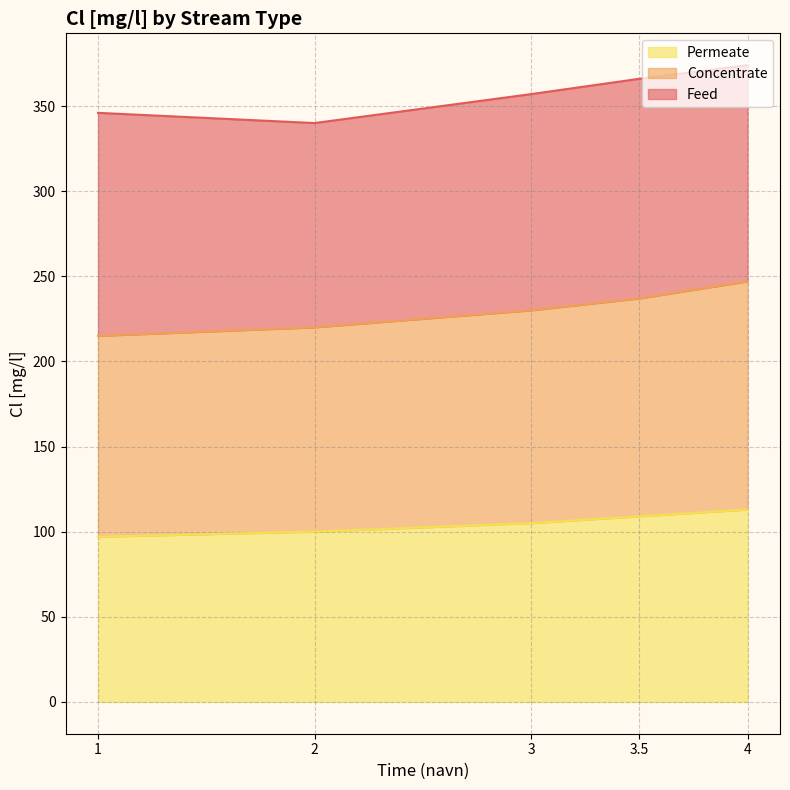

What is the total value across all series at 3?

357